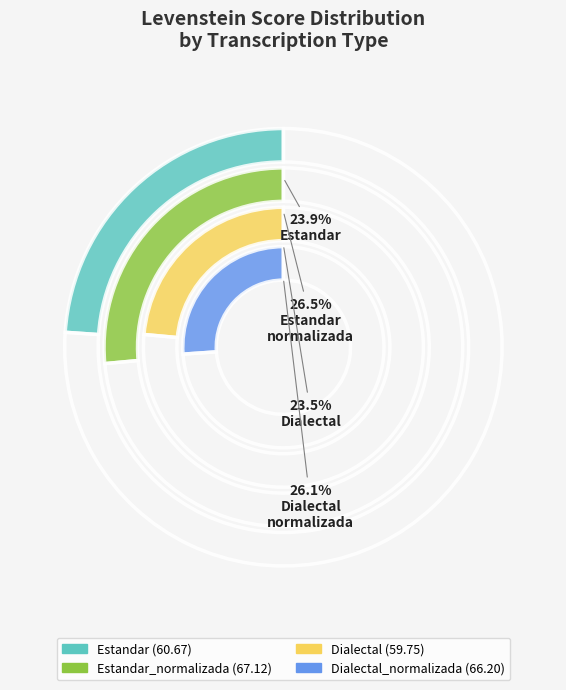

Is Dialectal the majority of the pie?

No